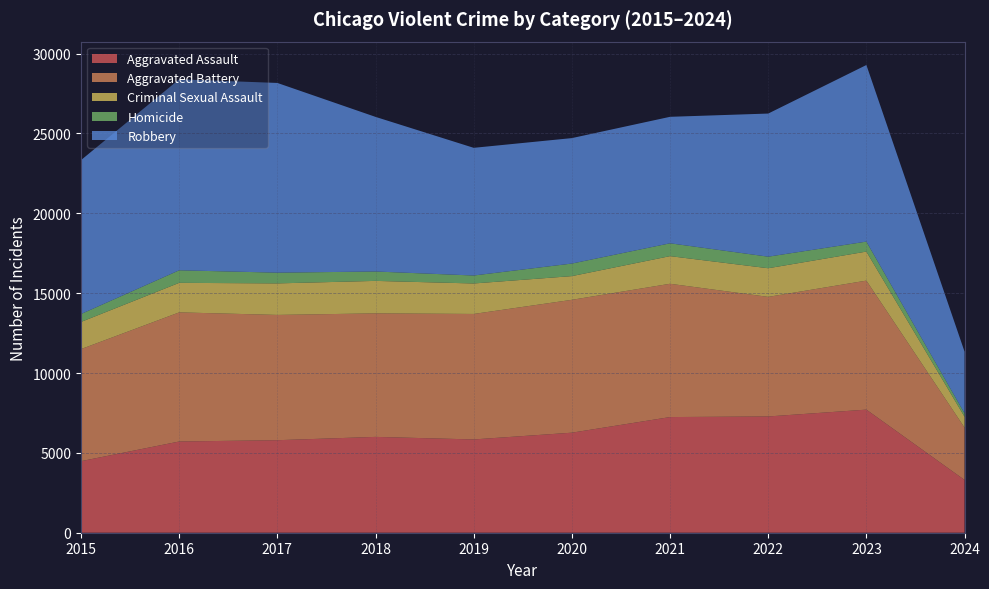

Reading right to left, what are all the values shown in this chart?

Aggravated Assault: 3304	7708	7280	7242	6264	5841	6001	5793	5712	4480
Aggravated Battery: 3277	8079	7488	8347	8320	7858	7735	7845	8086	7019
Criminal Sexual Assault: 679	1817	1793	1730	1484	1908	2033	1974	1849	1700
Homicide: 213	625	724	804	787	499	588	672	786	496
Robbery: 3864	11058	8962	7920	7855	7995	9681	11880	11960	9638